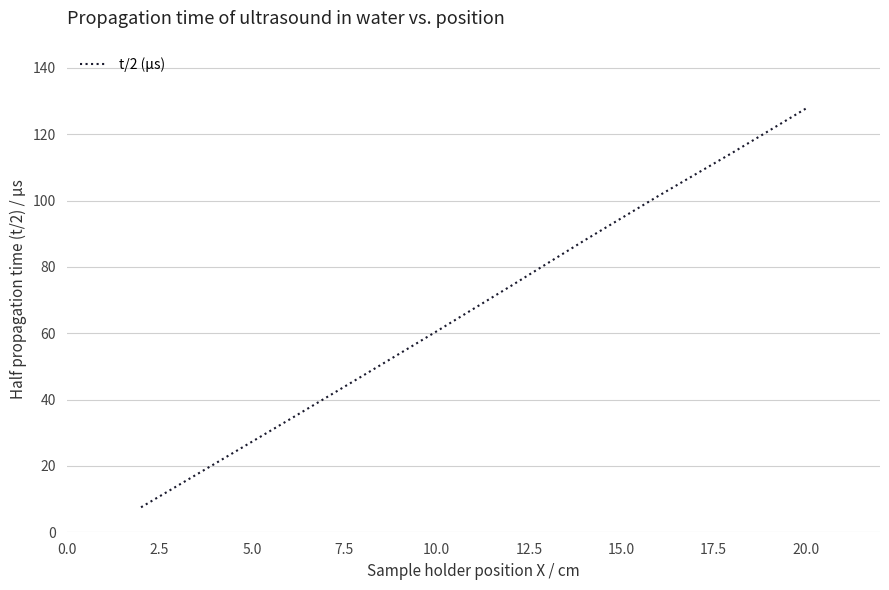

What is the maximum value shown in the chart?

127.8